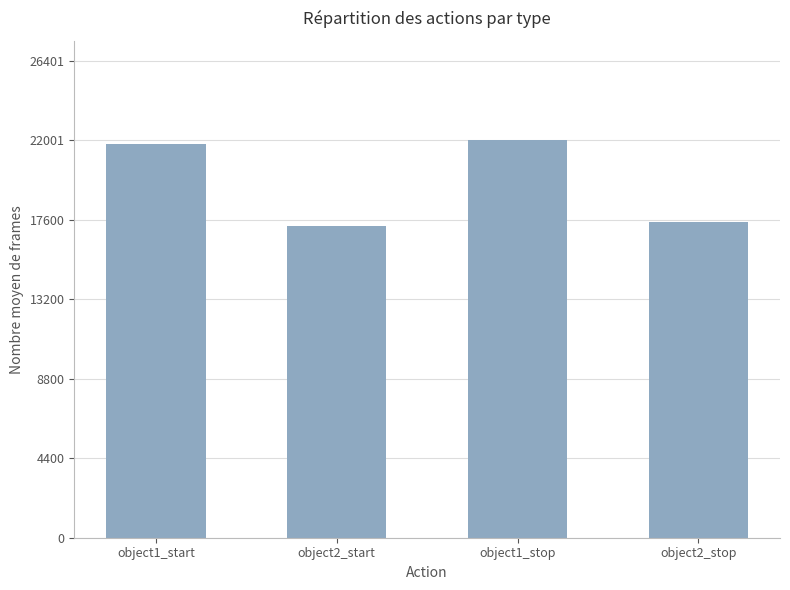

Between object2_start and object1_start, which is larger?

object1_start